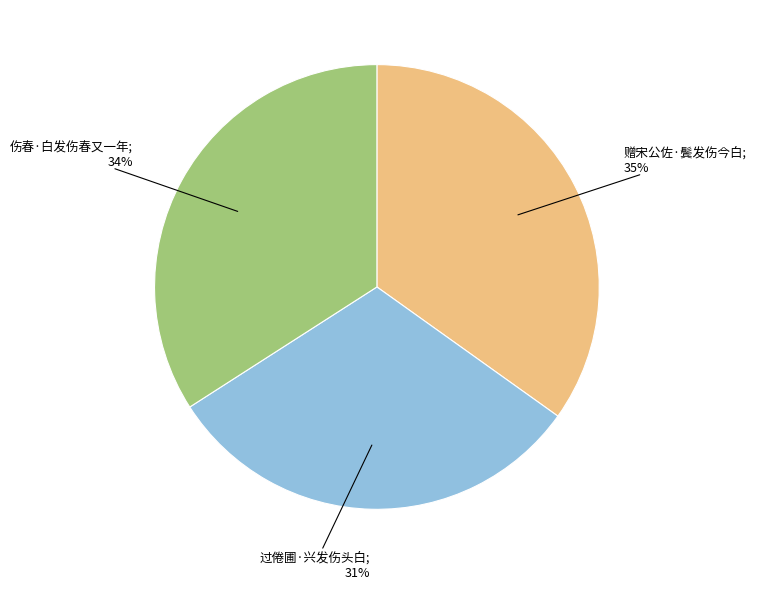

Does any single category account for the majority?

No